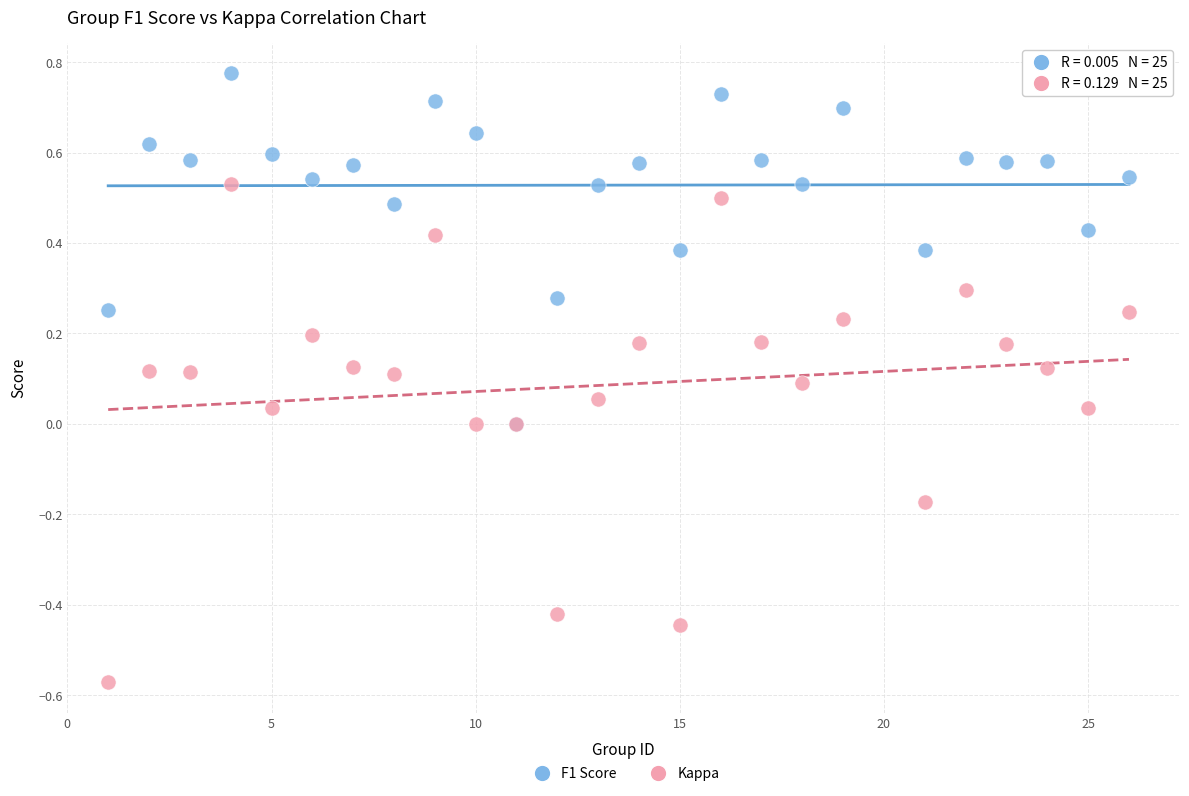

Which series reaches the minimum Y coordinate?

Kappa